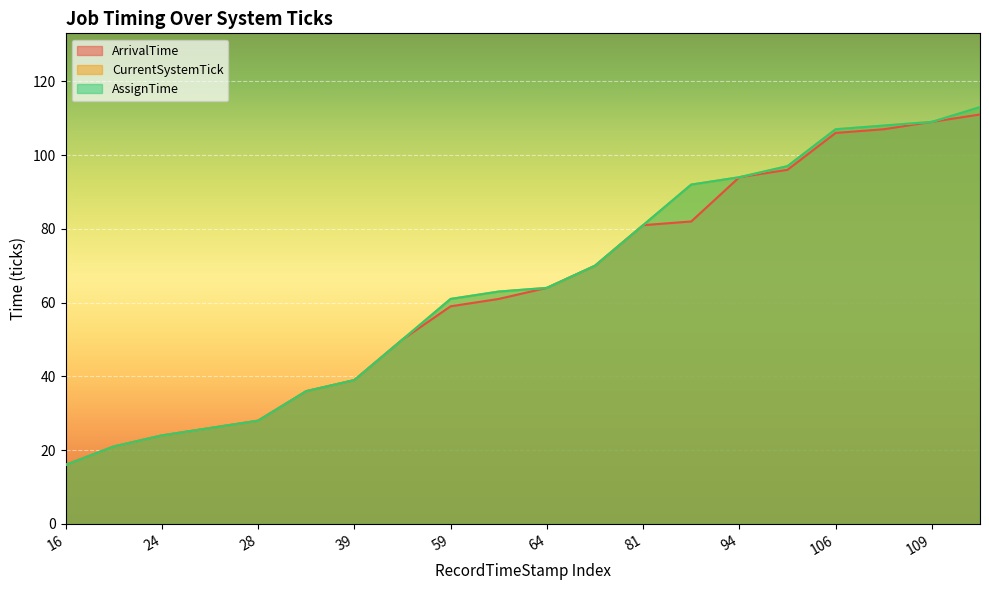

Reading left to right, extract all data points from this chart.

ArrivalTime: 16=16	21=21	24=24	26=26	28=28	36=36	39=39	50=50	59=59	61=61	64=64	70=70	81=81	82=82	94=94	96=96	106=106	107=107	109=109	111=111
CurrentSystemTick: 16=16	21=21	24=24	26=26	28=28	36=36	39=39	50=50	59=61	61=63	64=64	70=70	81=81	82=92	94=94	96=97	106=107	107=108	109=109	111=113
AssignTime: 16=16	21=21	24=24	26=26	28=28	36=36	39=39	50=50	59=61	61=63	64=64	70=70	81=81	82=92	94=94	96=97	106=107	107=108	109=109	111=113